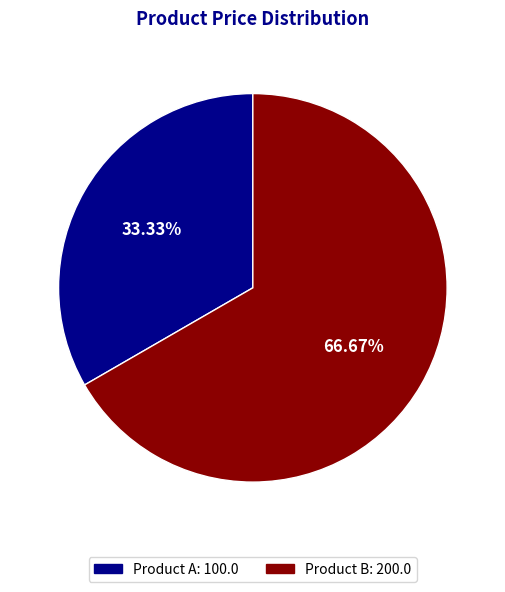

Does Product B represent more than half of the total?

Yes